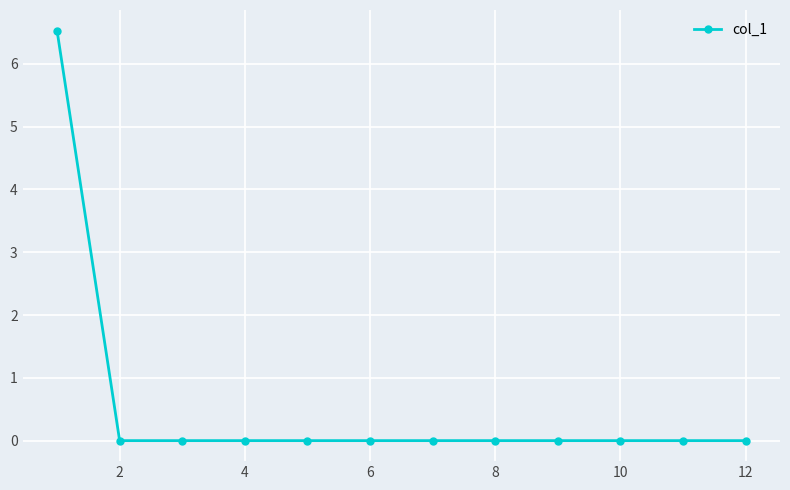

What is the sum of all values?

6.5